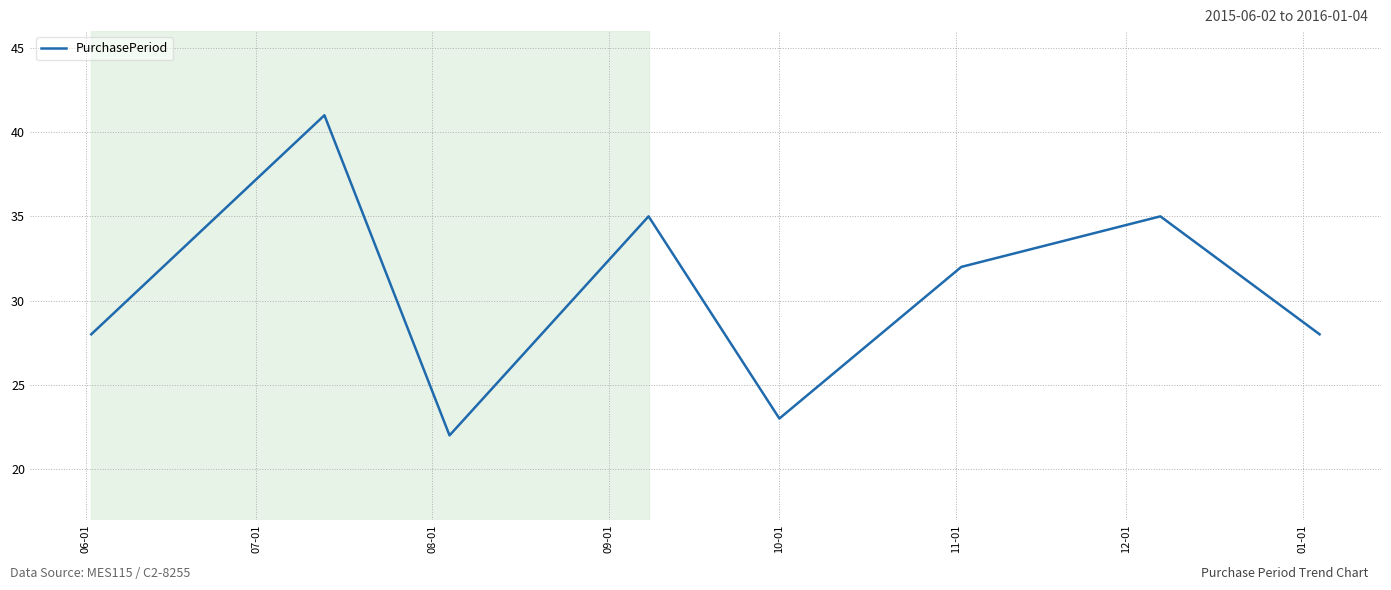

Count the values in the range 28 to 35.

5